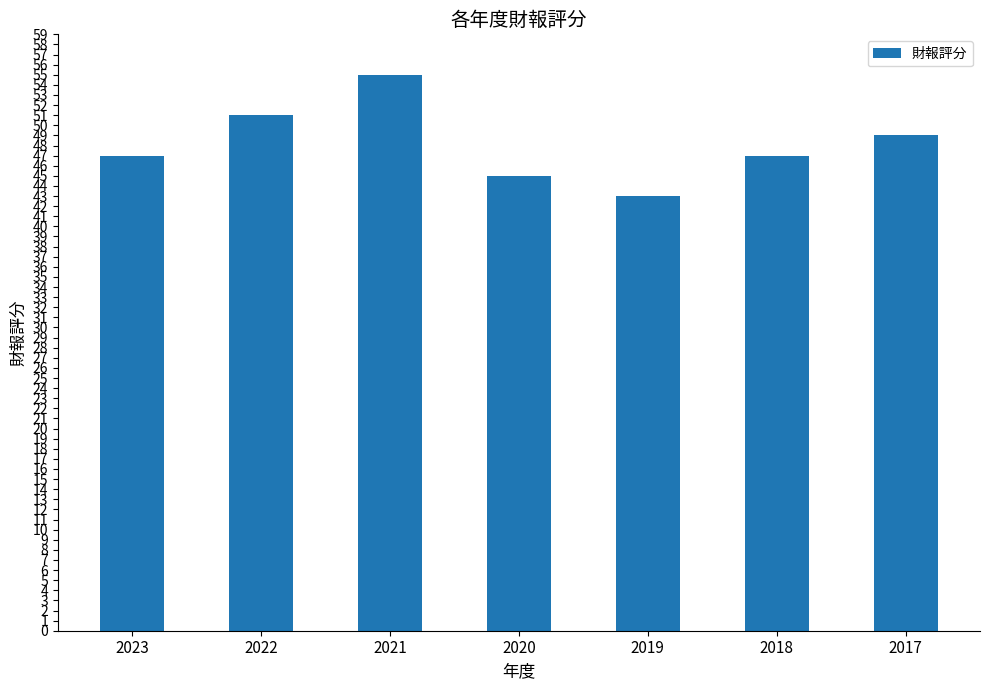

How many distinct data groups are displayed?

1